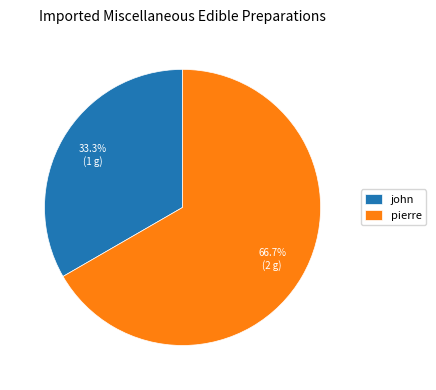

How many slices are in this pie chart?

2